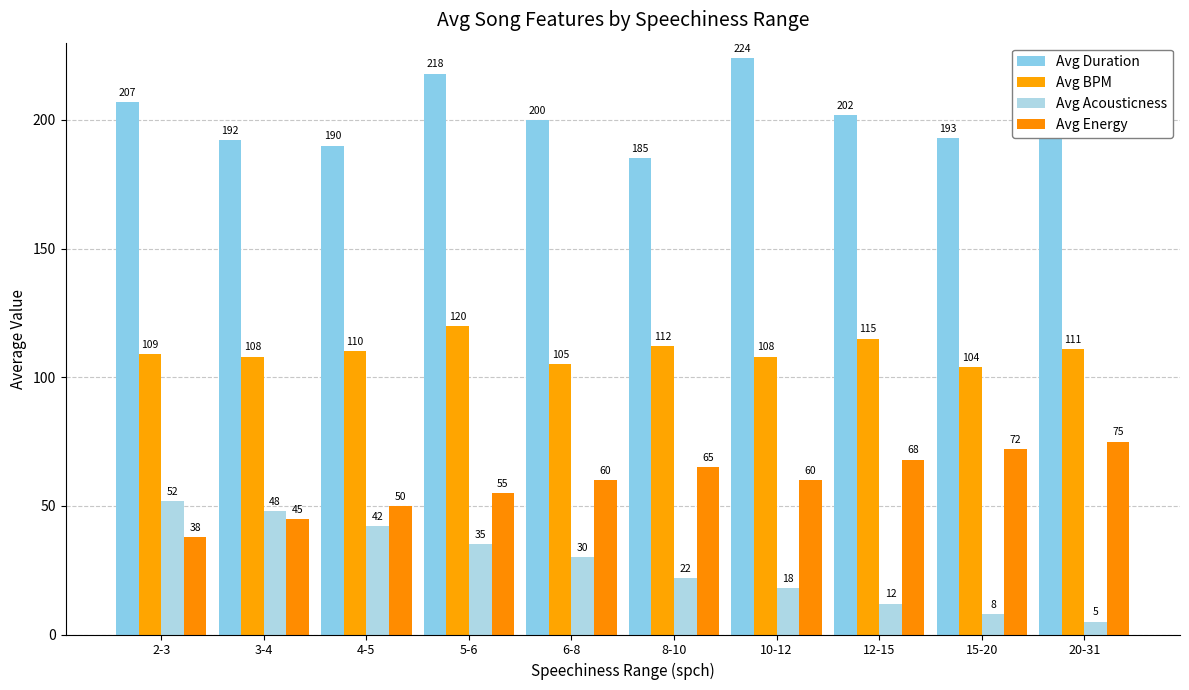

True or false: Avg Duration has a value of 200 at 6-8.

True